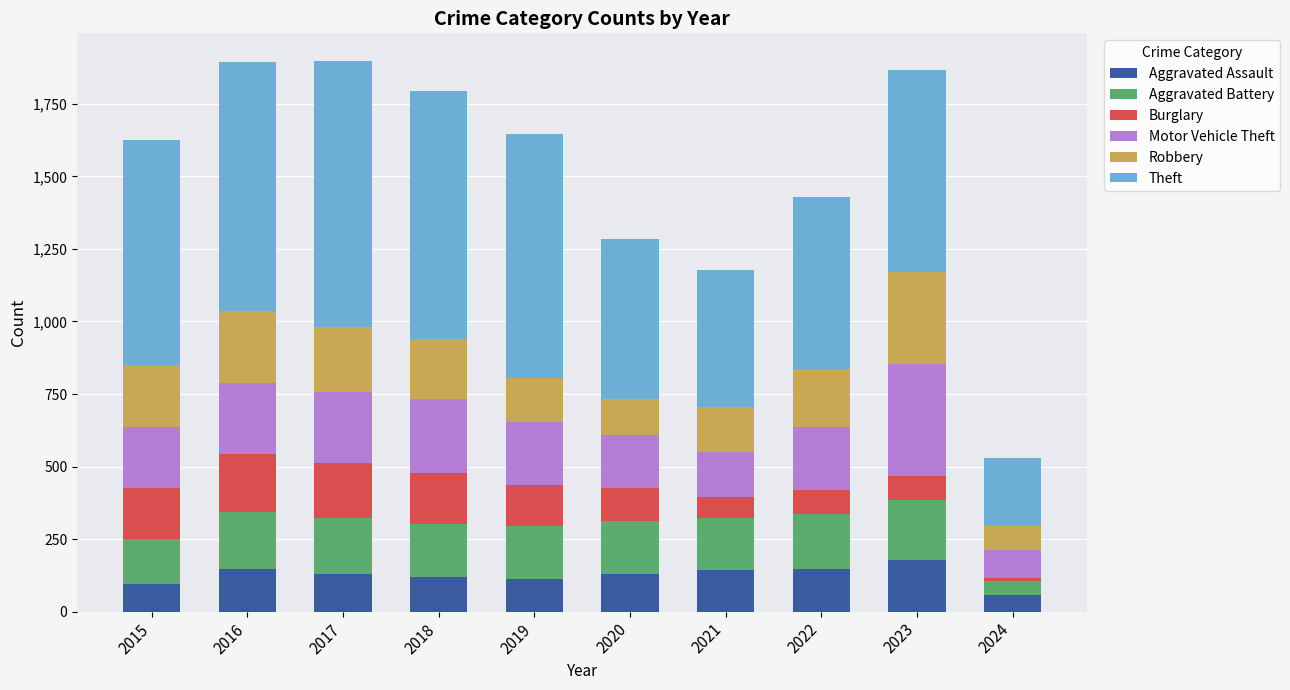

What is the sum of the Aggravated Assault values at 2015 and 2016?

241